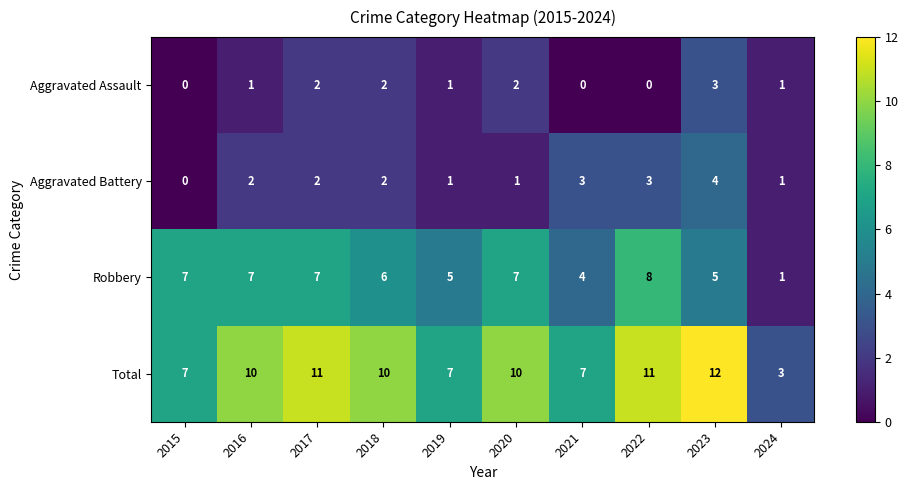

Rank the series at 2016 from highest to lowest value.

Total, Robbery, Aggravated Battery, Aggravated Assault